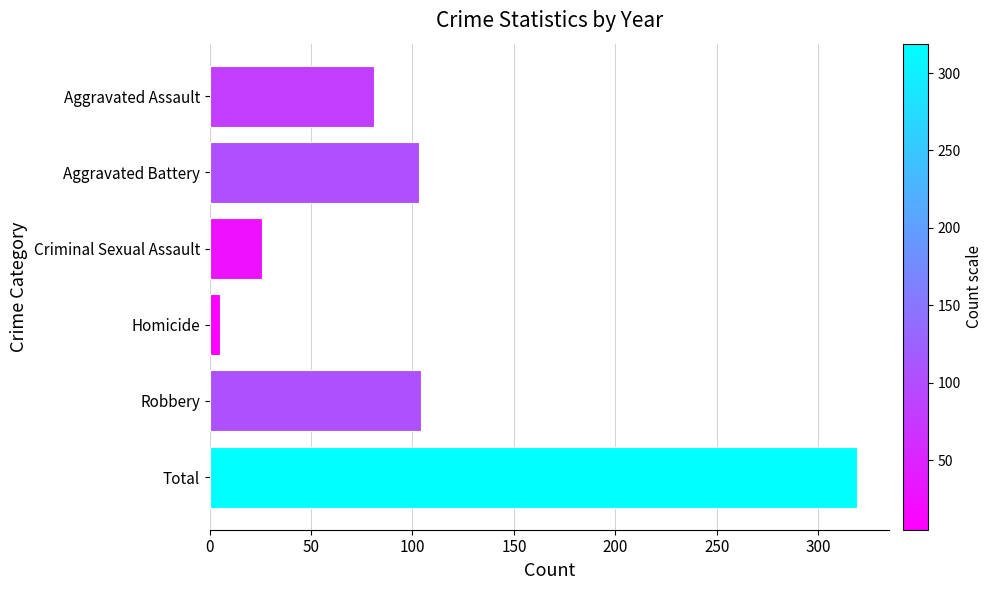

Between Aggravated Battery and Aggravated Assault, which is larger?

Aggravated Battery